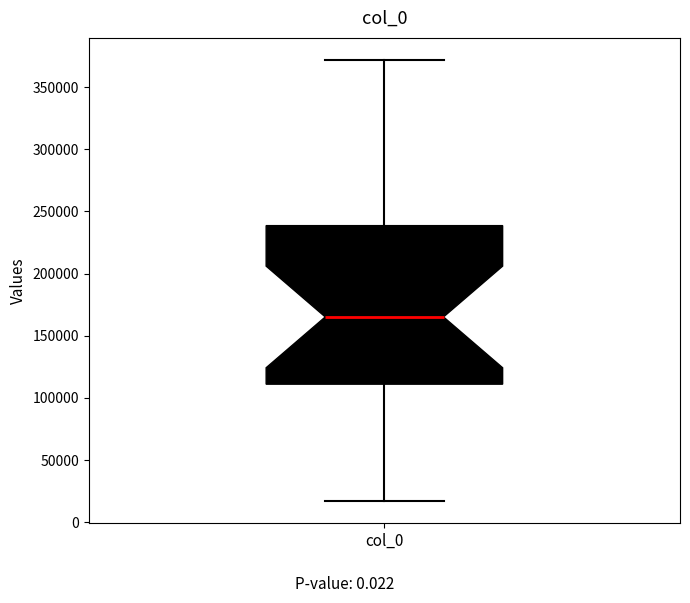

Where is the upper edge of the box for col_0 on the y-axis? The values are not printed on the chart, so give them approximately, as read against the axis.

240000